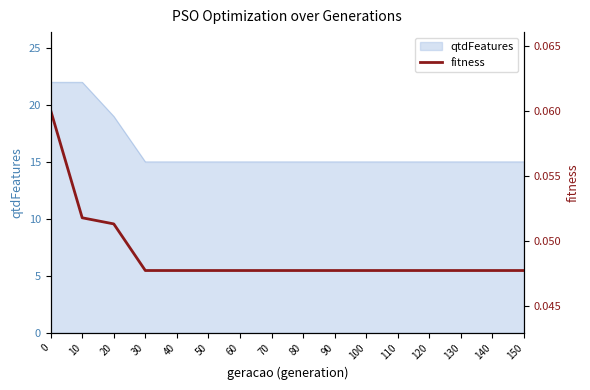

Rank the categories by value from highest to lowest.

0, 10, 20, 30, 40, 50, 60, 70, 80, 90, 100, 110, 120, 130, 140, 150